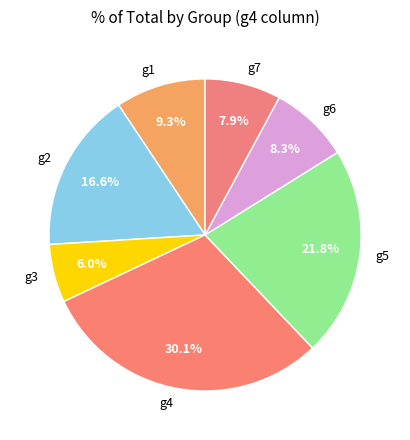

What is the largest slice in the pie chart?

g4